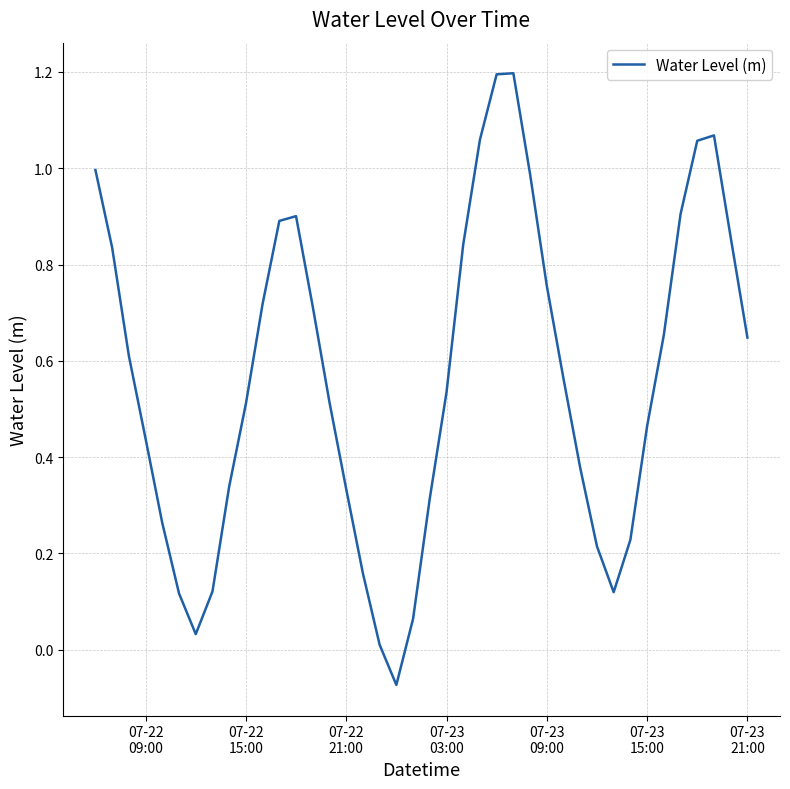

What is the maximum value shown in the chart?

1.2